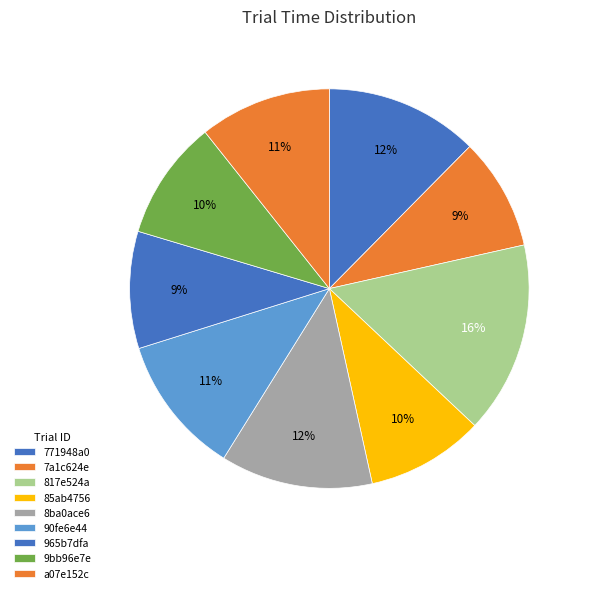

What percentage is NOT represented by 817e524a?

84.5%